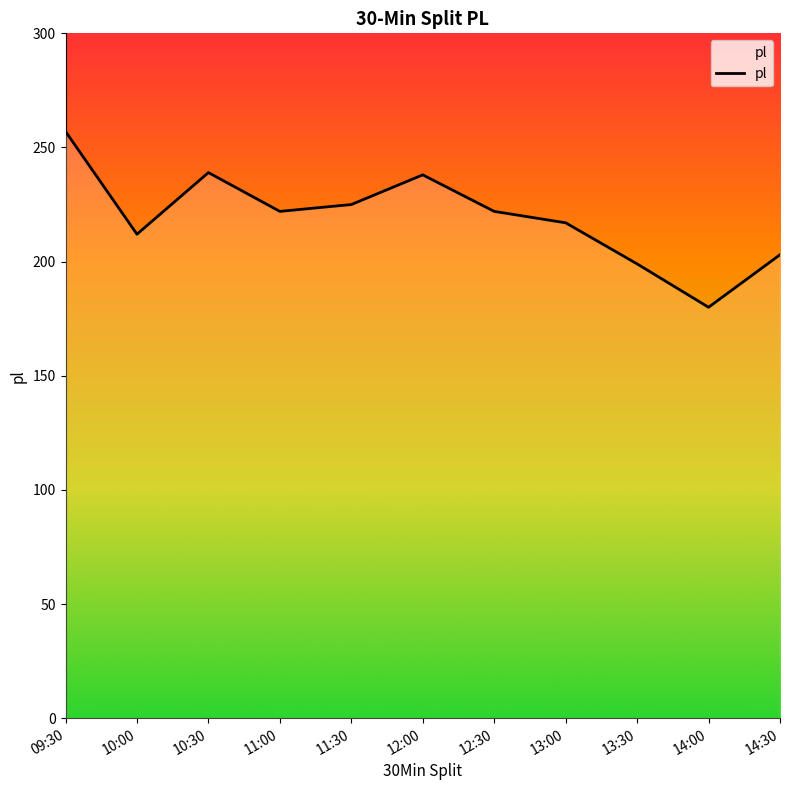

True or false: the data shows 151 at 09:30.

False